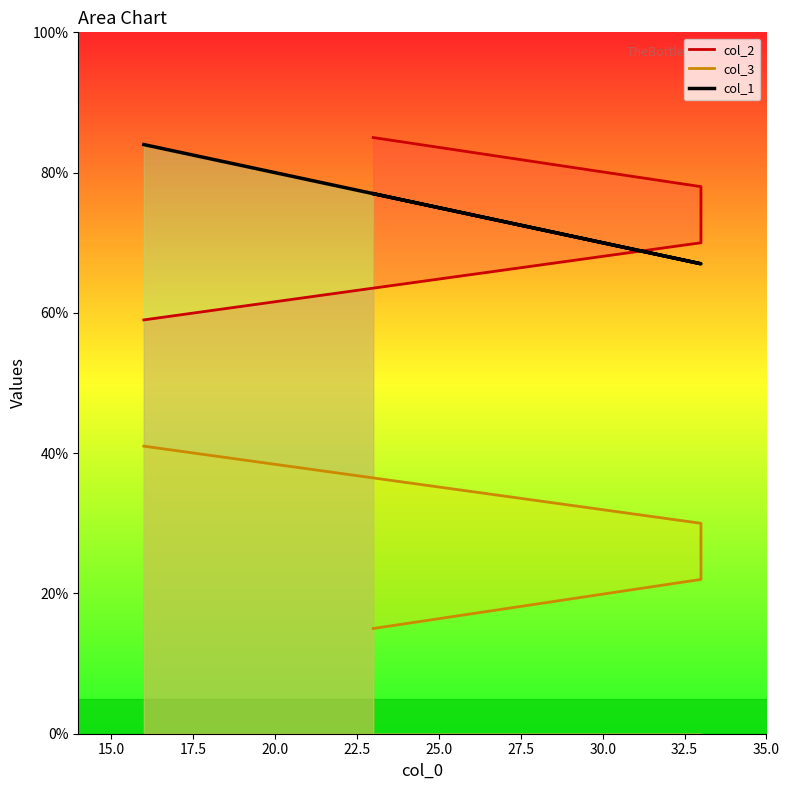

True or false: col_1 and col_3 cross at least once.

False